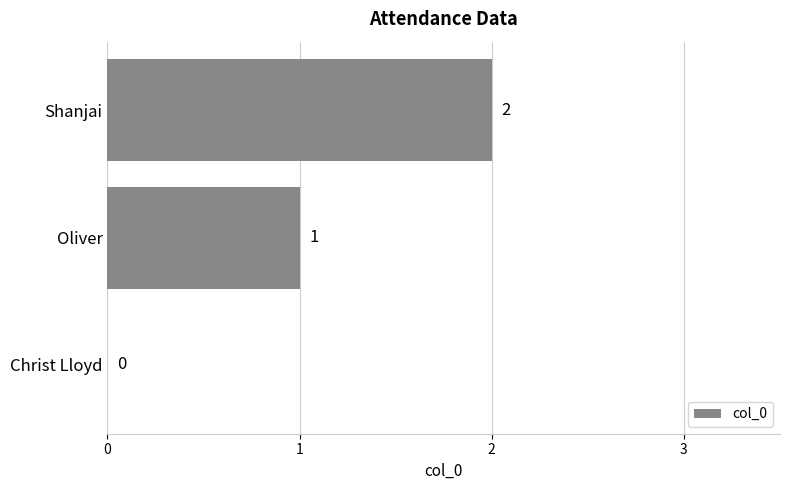

What is the greatest value displayed?

2